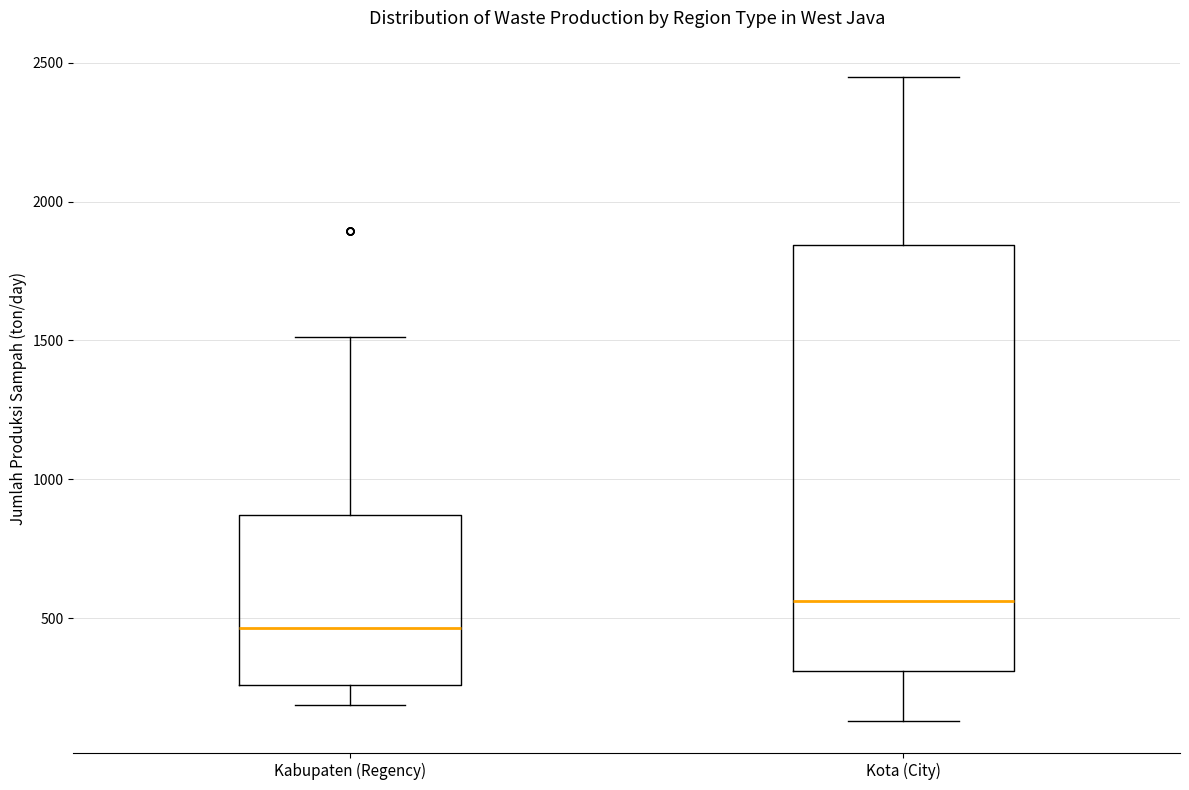

Which box's median line is the highest?

Kota (City)